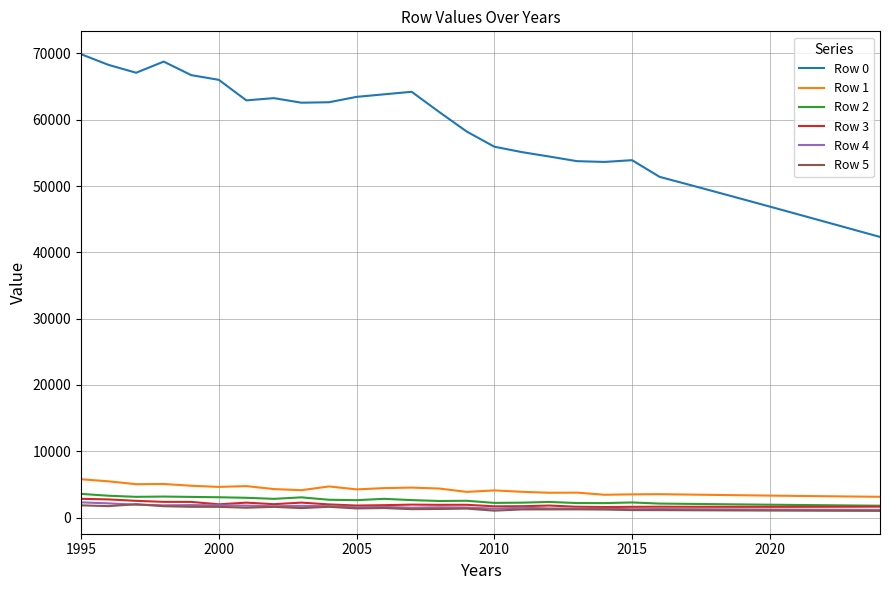

Which series has the largest total across all categories?

Row 0